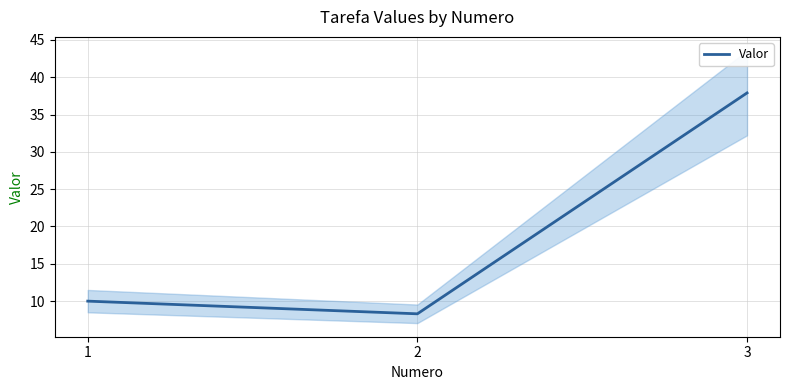

True or false: the data shows 37.9 at 3.

True